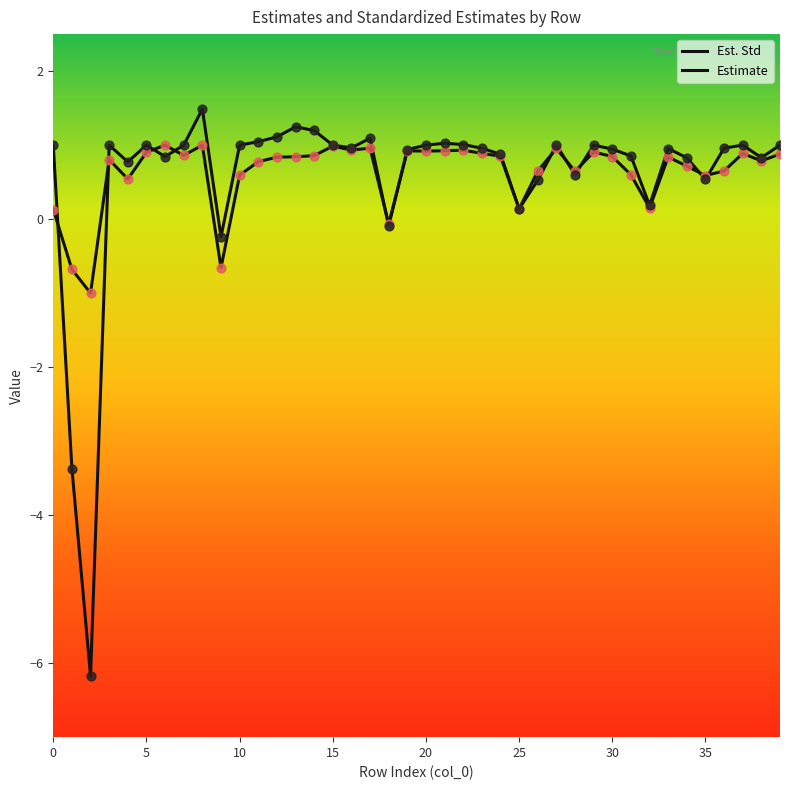

At which category is the sum across all series the highest?

8